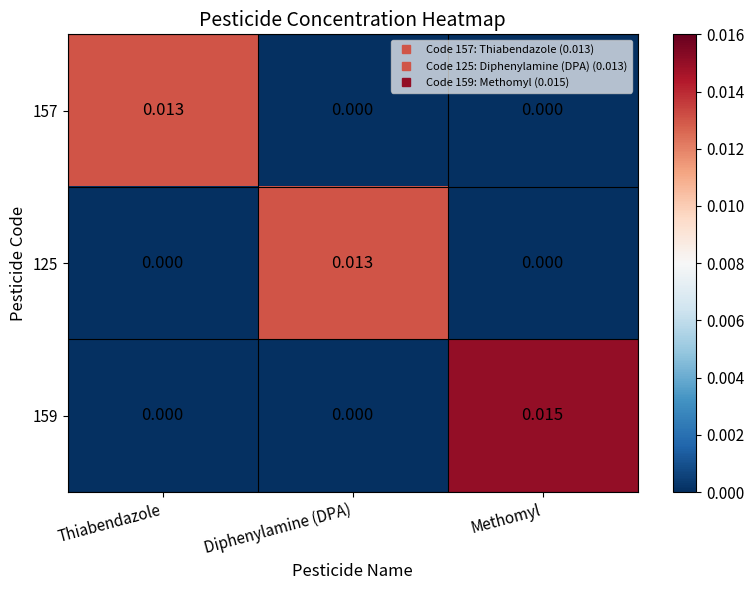

At which category is the sum across all series the highest?

Methomyl